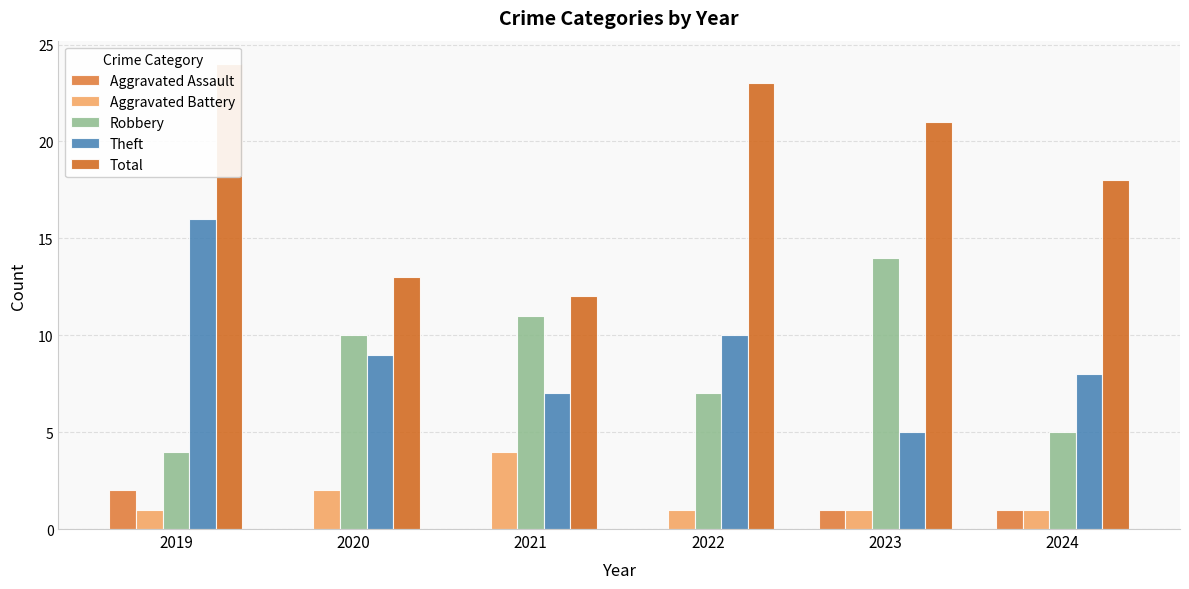

Reading left to right, transcribe all the data shown in this chart.

Aggravated Assault: 2	0	0	0	1	1
Aggravated Battery: 1	2	4	1	1	1
Robbery: 4	10	11	7	14	5
Theft: 16	9	7	10	5	8
Total: 24	13	12	23	21	18